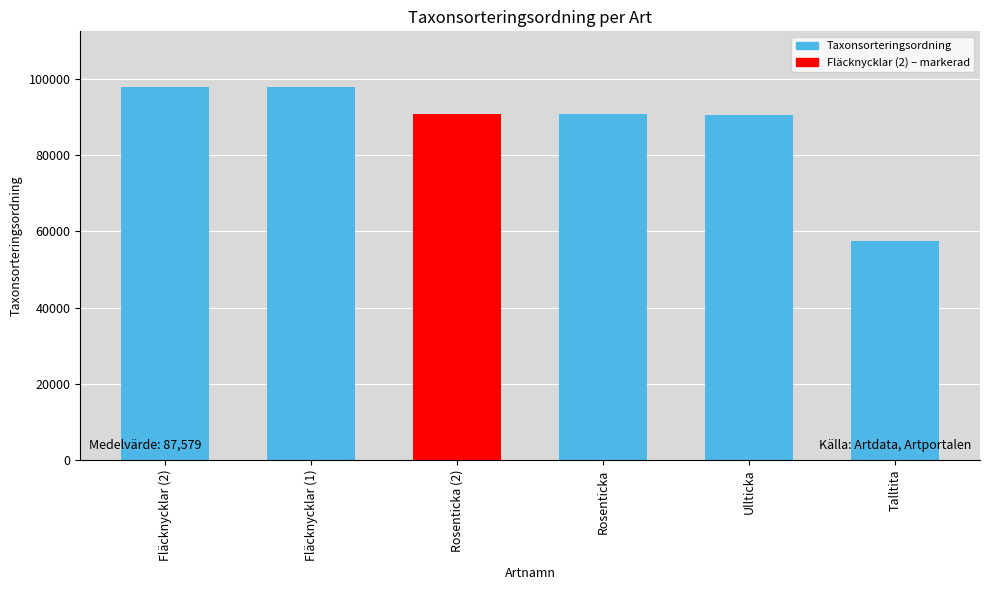

What is the sum of all values?

525475